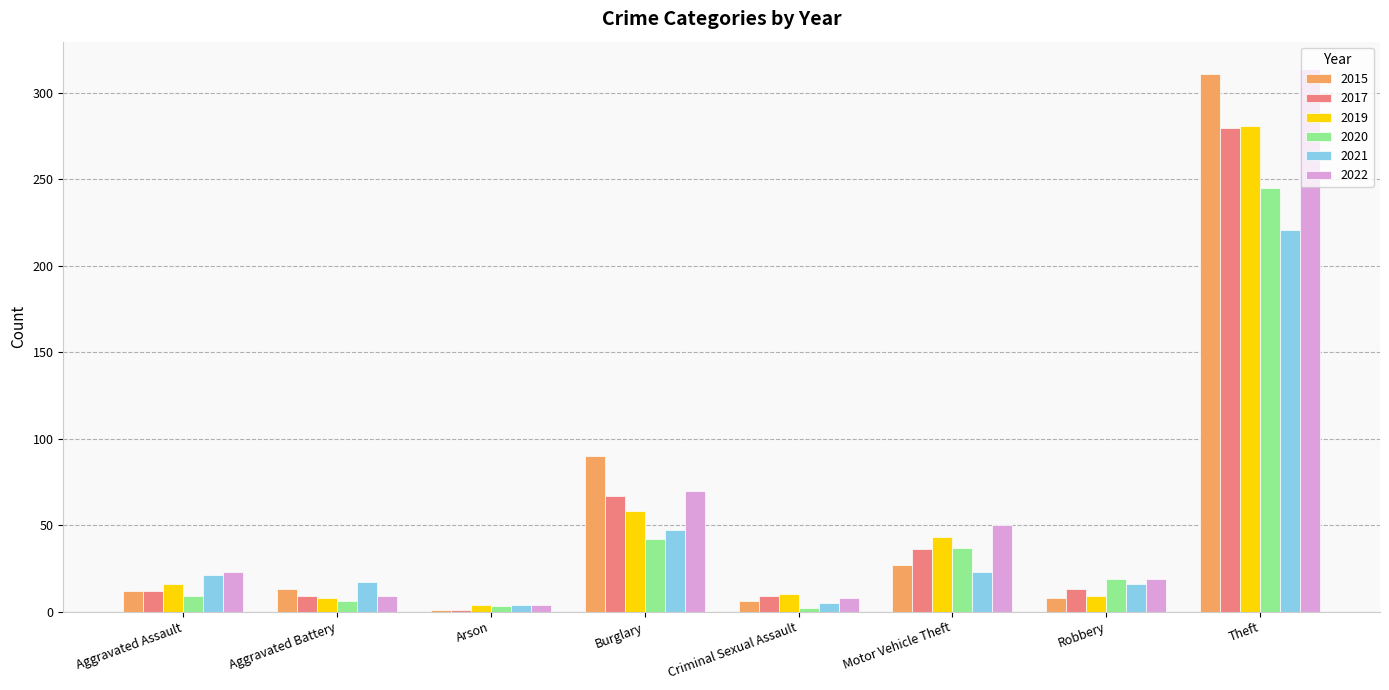

What are all the series names shown in the legend?

2015, 2017, 2019, 2020, 2021, 2022